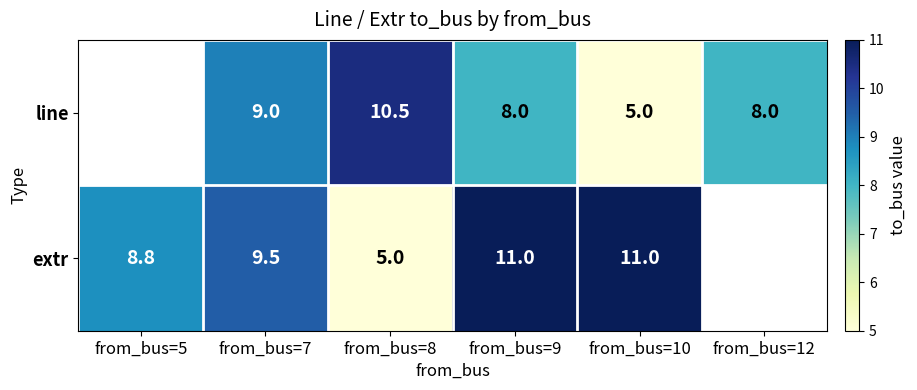

Between from_bus=5 and from_bus=9, which is larger?

from_bus=9